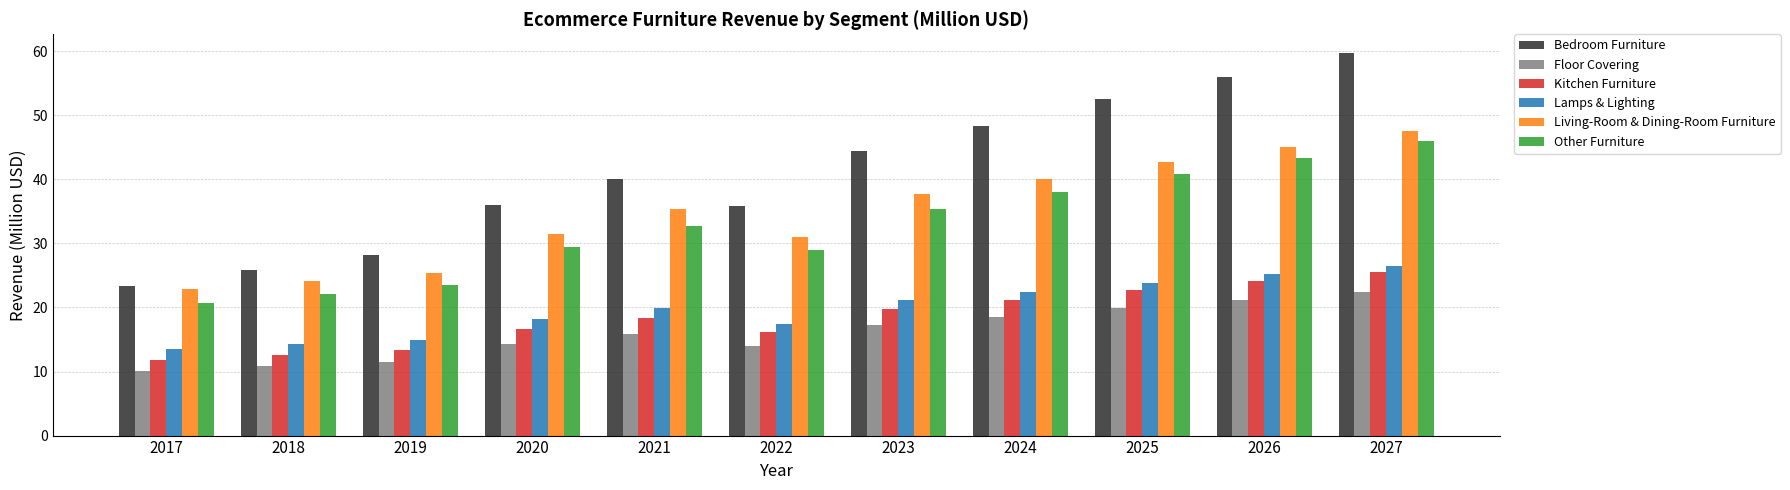

The value of Kitchen Furniture at 2017 is 20.6. True or false?

False